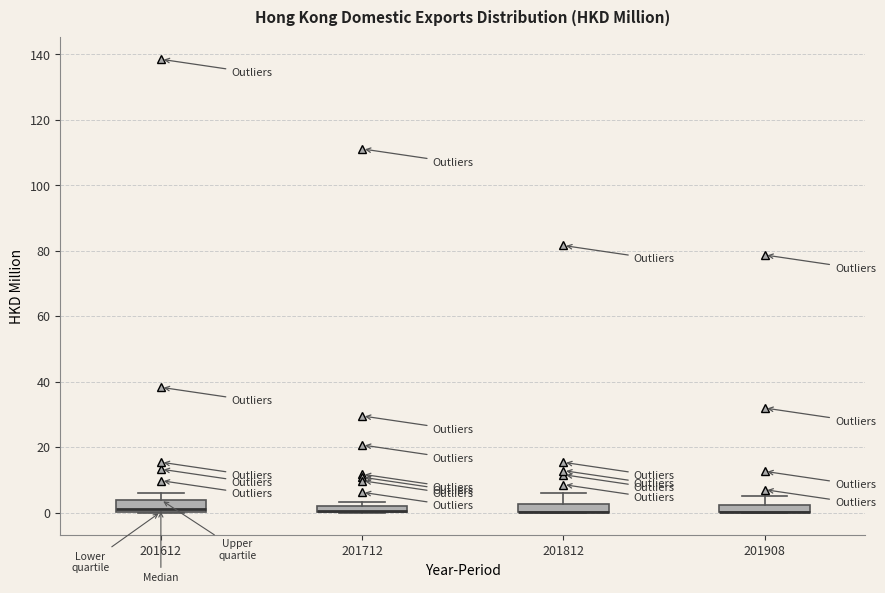

Where is the upper edge of the box at x = 201908 on the y-axis? The values are not printed on the chart, so give them approximately, as read against the axis.

2